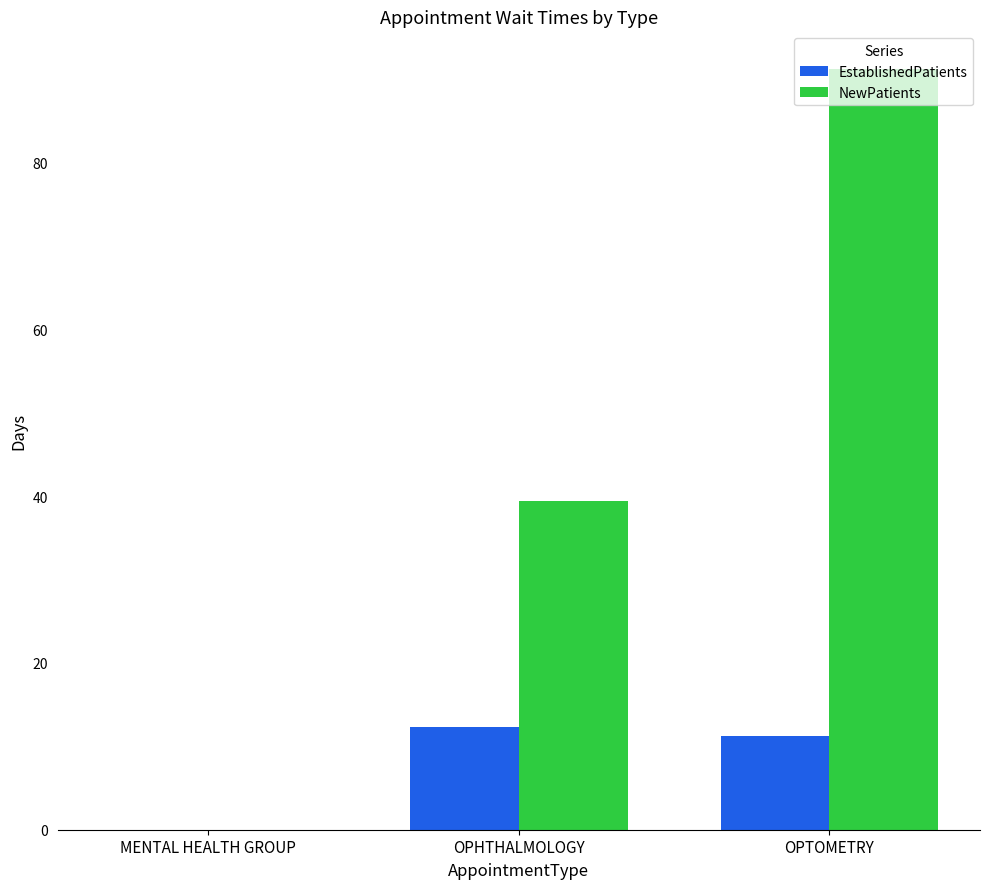

Reading left to right, transcribe all the data shown in this chart.

EstablishedPatients: MENTAL HEALTH GROUP=0.0	OPHTHALMOLOGY=12.3	OPTOMETRY=11.2
NewPatients: MENTAL HEALTH GROUP=0.0	OPHTHALMOLOGY=39.4	OPTOMETRY=91.2